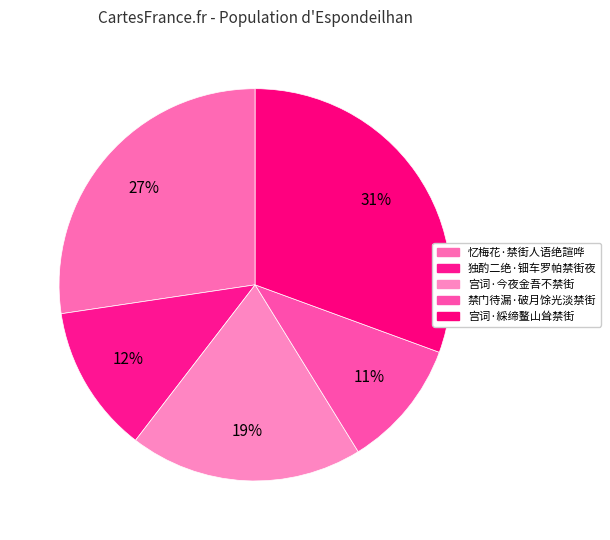

True or false: 禁门待漏·破月馀光淡禁街 accounts for 11% of the total.

True